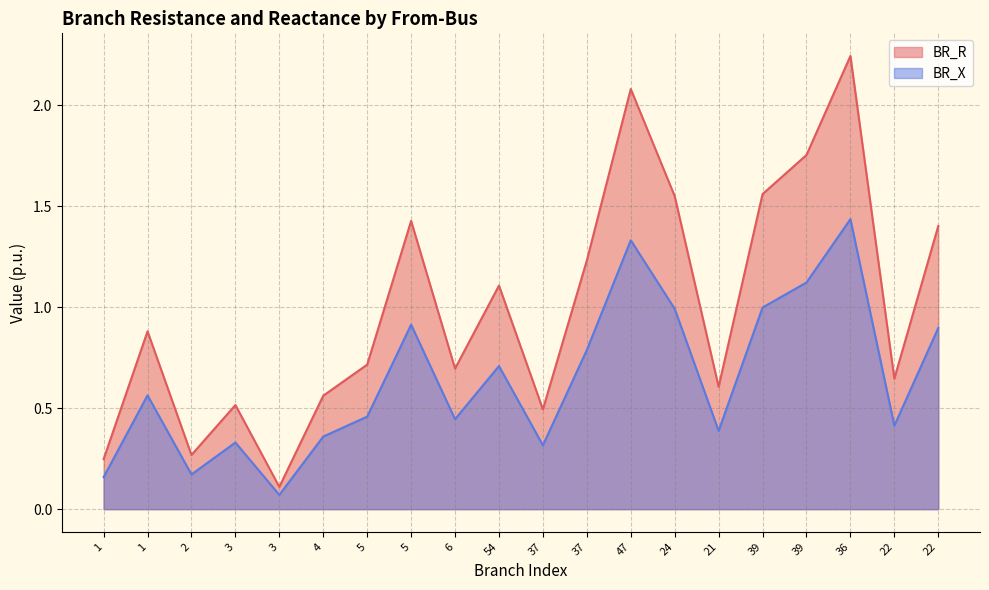

What is the label of the 12th point from the right?

6